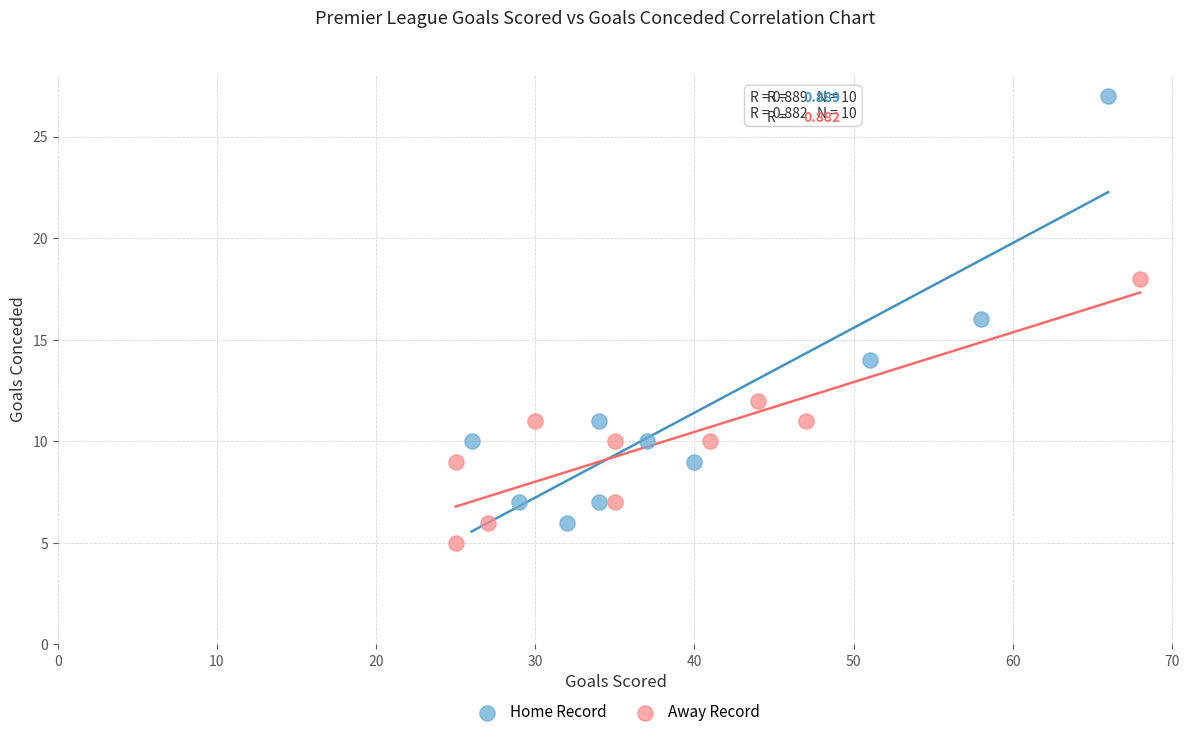

Which series contains the highest Y value?

Home Record